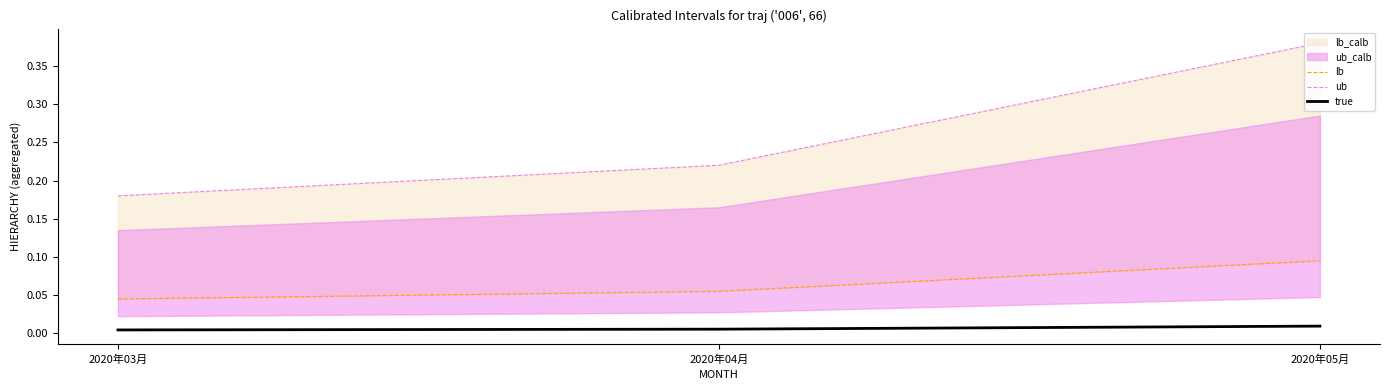

Reading left to right, transcribe all the data shown in this chart.

lb: 2020年03月=0.0	2020年04月=0.1	2020年05月=0.1
ub: 2020年03月=0.2	2020年04月=0.2	2020年05月=0.4
true: 2020年03月=0.0	2020年04月=0.0	2020年05月=0.0